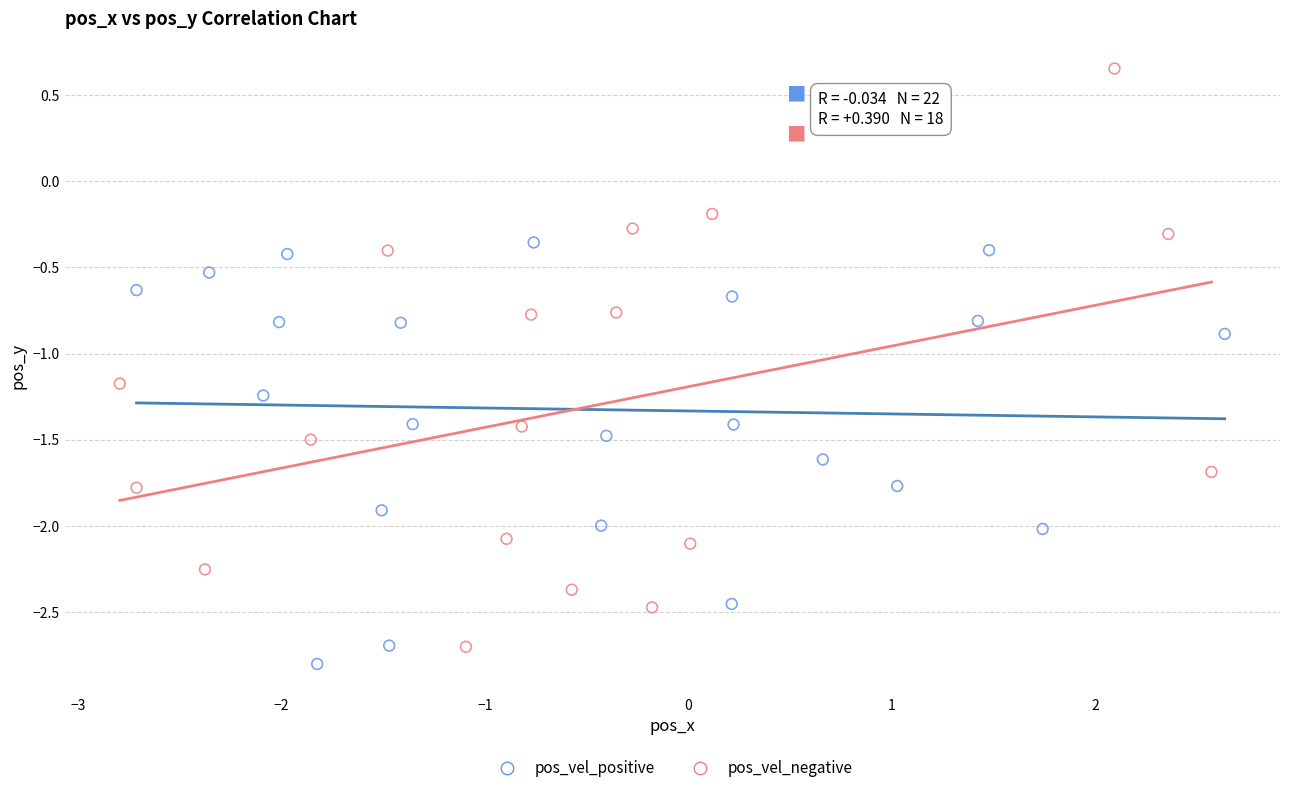

Which series contains the highest Y value?

pos_vel_negative